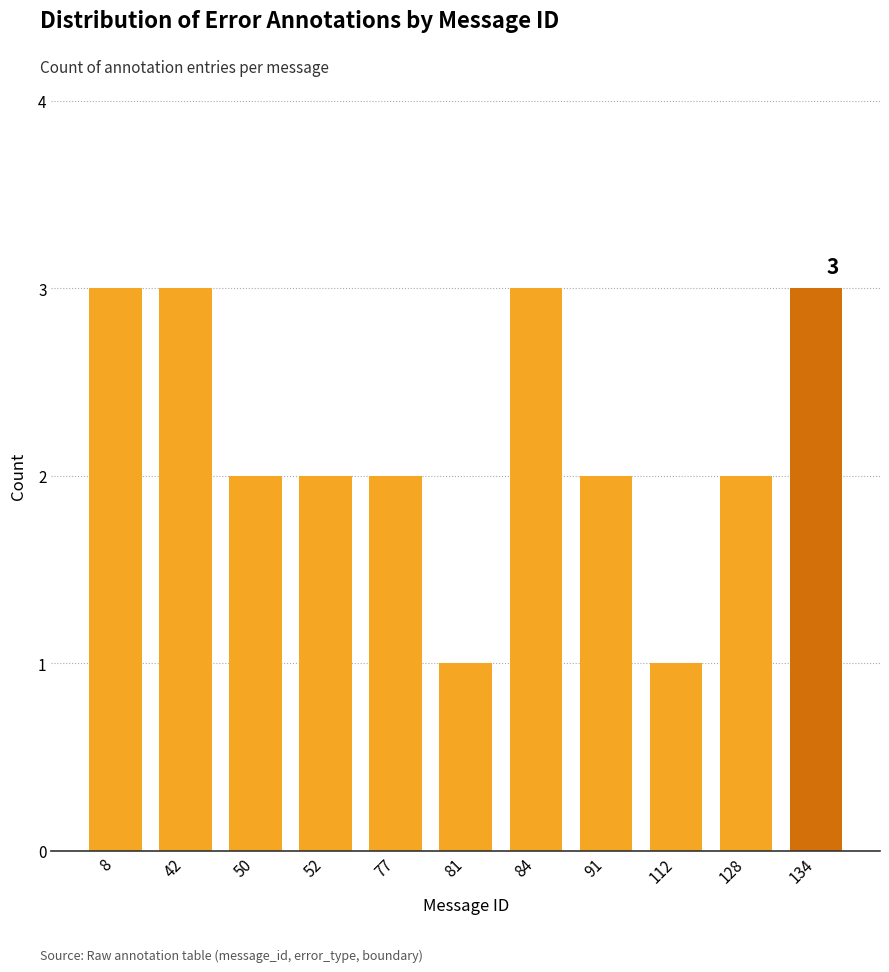

Reading left to right, transcribe all the data shown in this chart.

3	3	2	2	2	1	3	2	1	2	3